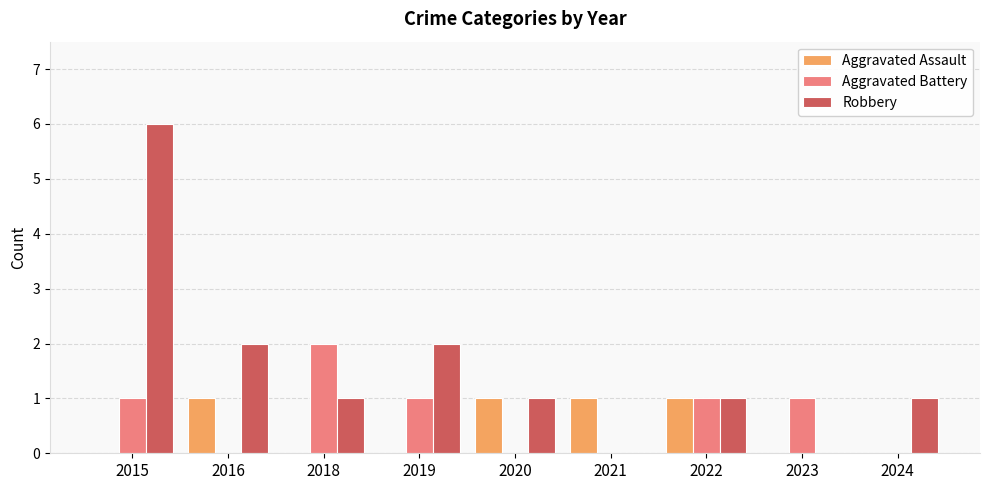

Reading right to left, extract all data points from this chart.

Aggravated Assault: 0	0	1	1	1	0	0	1	0
Aggravated Battery: 0	1	1	0	0	1	2	0	1
Robbery: 1	0	1	0	1	2	1	2	6